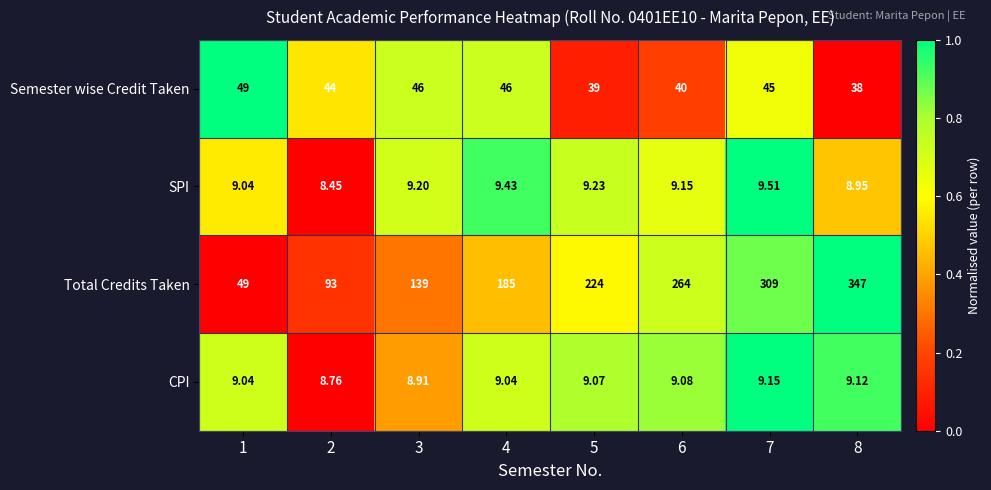

At 6, list the series in order from smallest to largest.

CPI, SPI, Semester wise Credit Taken, Total Credits Taken